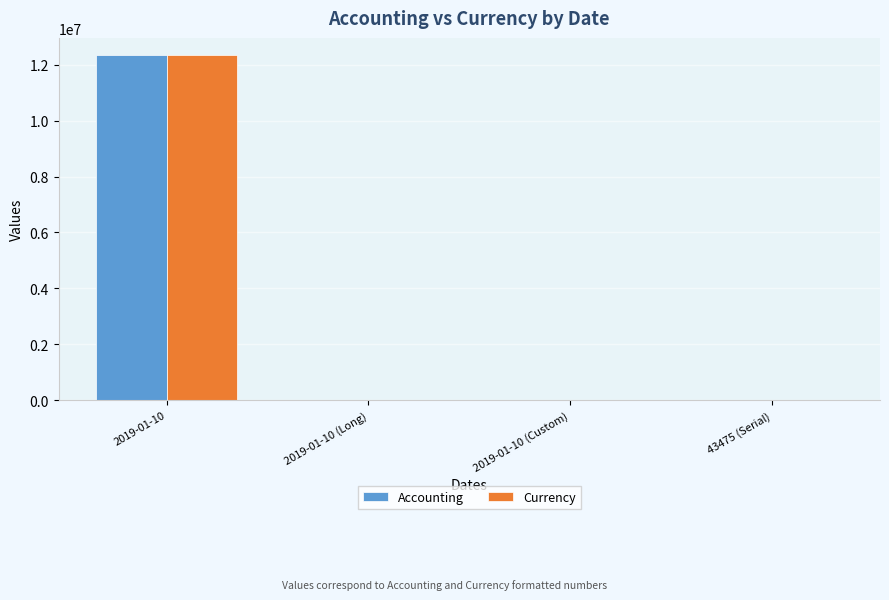

The value of Accounting at 2019-01-10 is 7352411.2. True or false?

False